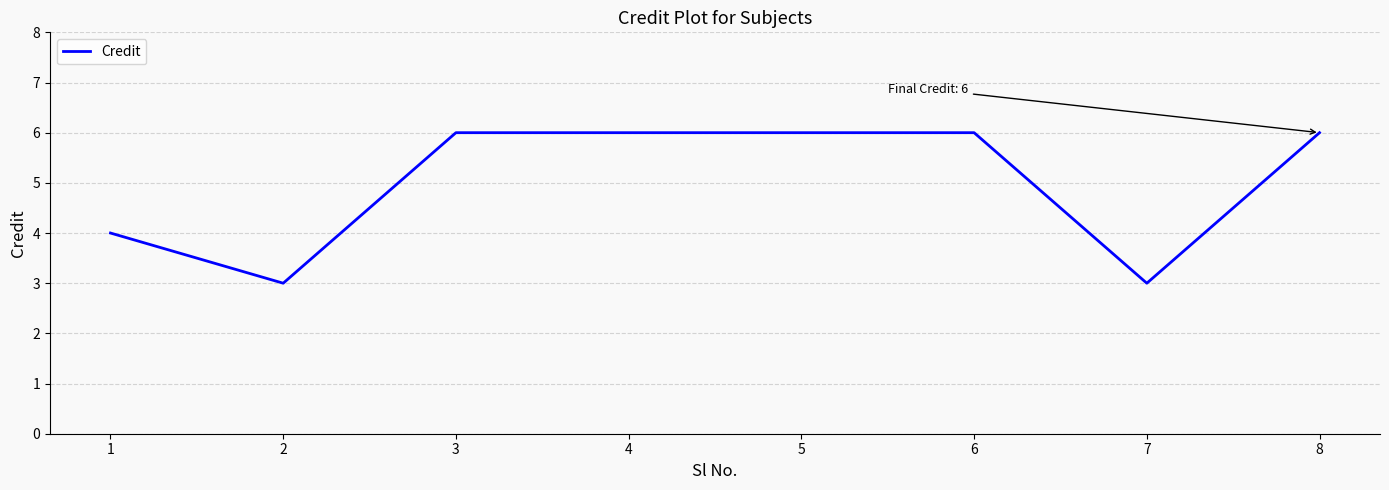

What is the difference between the maximum and second lowest values?

3